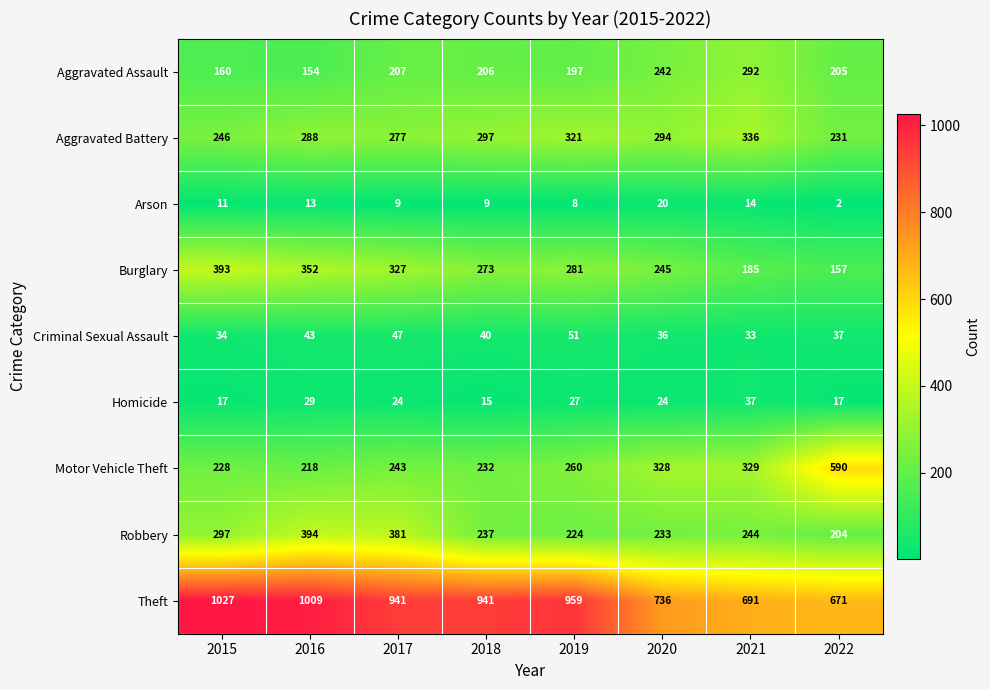

What value does the Arson series have at 2021?

14